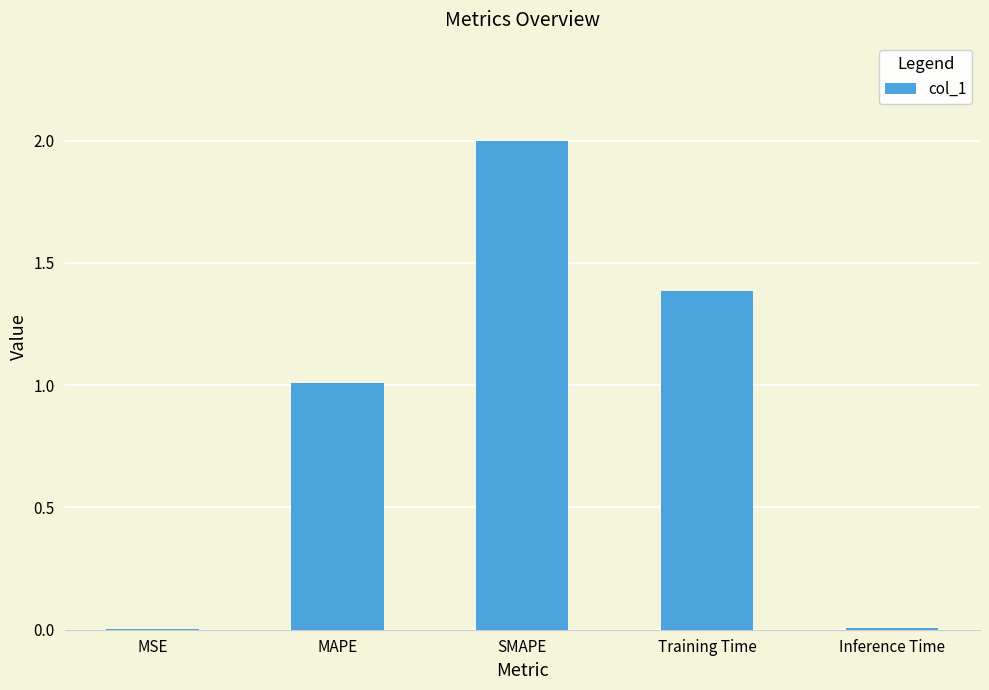

Are the bars grouped side by side (vs. stacked)?

No